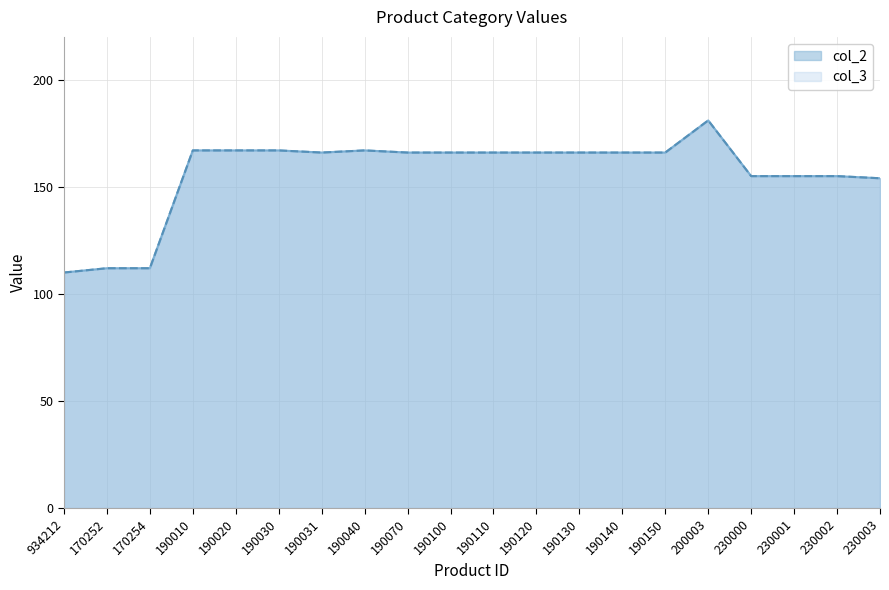

Which category has the highest value in the col_3 series?

200003